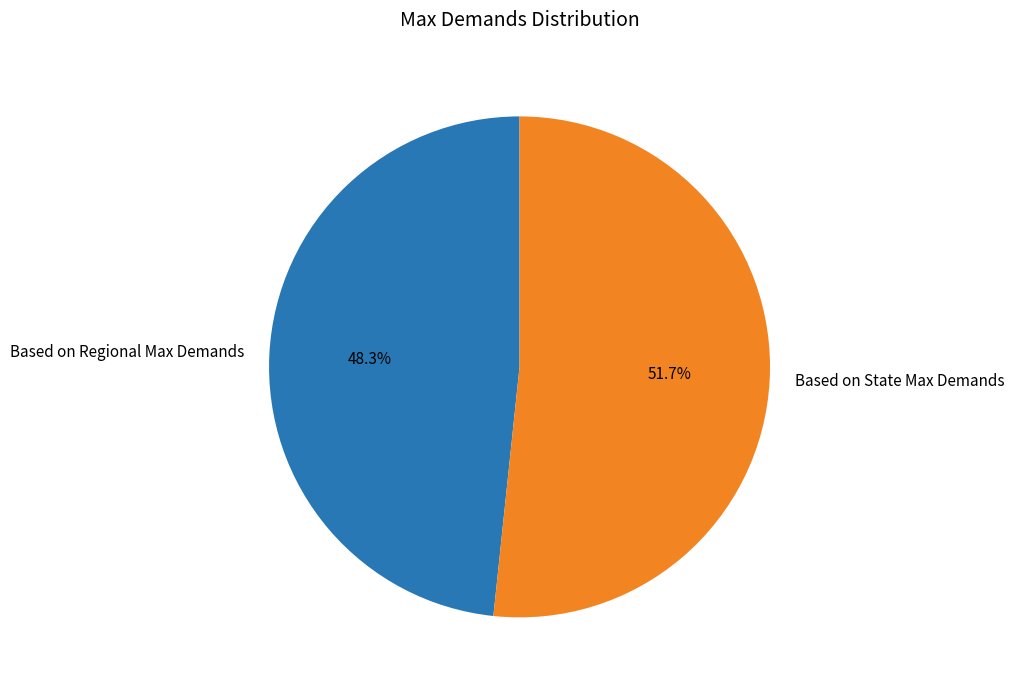

How many slices are in this pie chart?

2